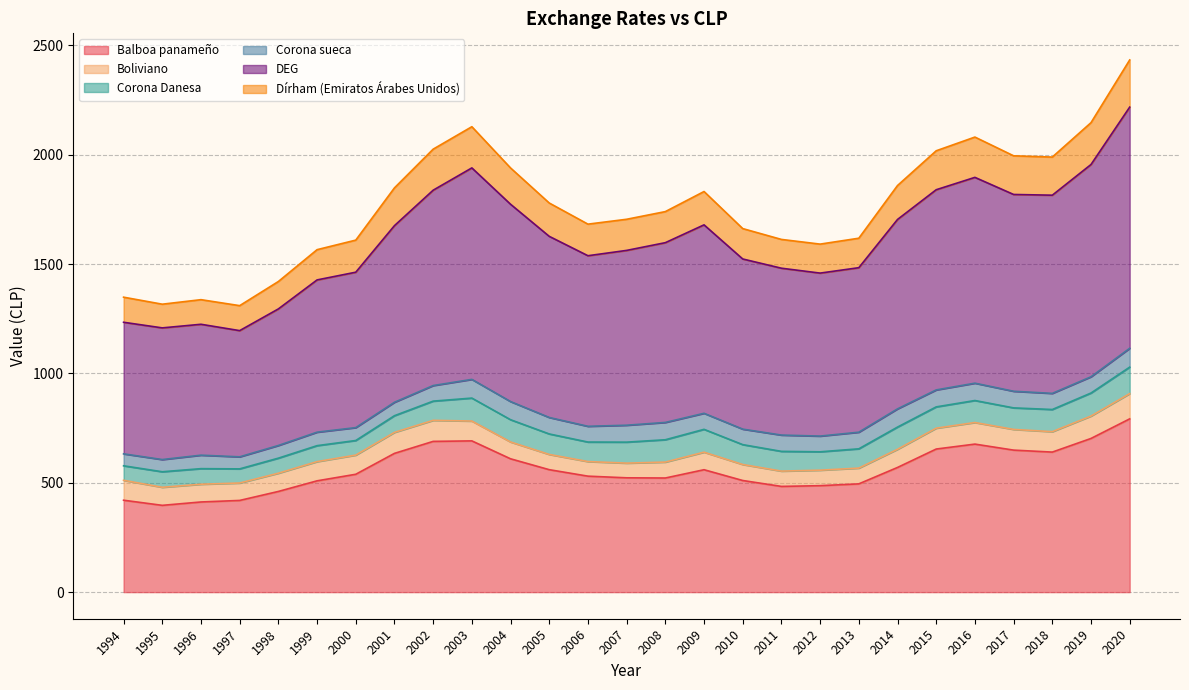

Which series has the largest range (max minus min)?

DEG